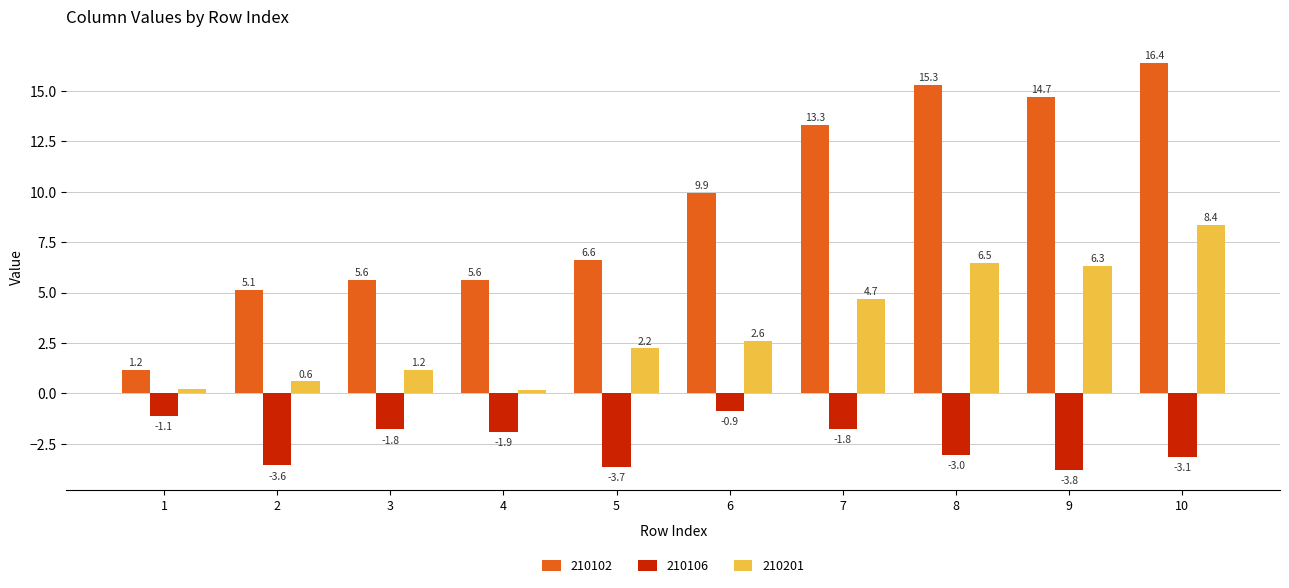

How many data points in 210106 are less than -1?

9